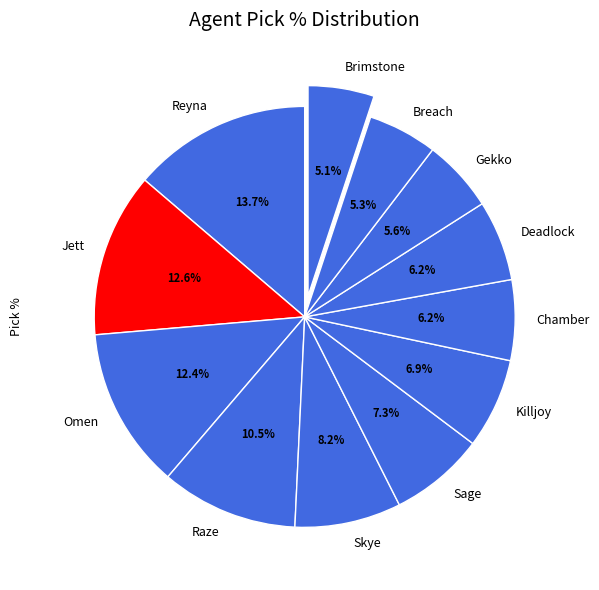

To the nearest percent, what portion does Jett represent?

13%